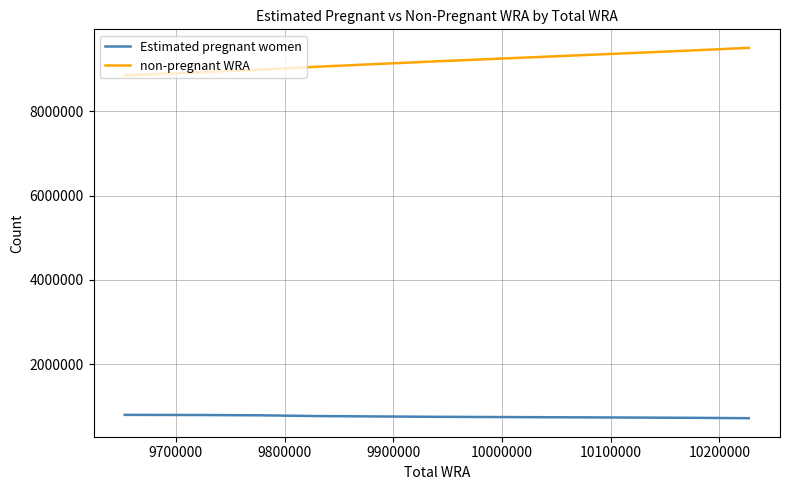

List the series in order of their overall mean, lowest first.

Estimated pregnant women, non-pregnant WRA